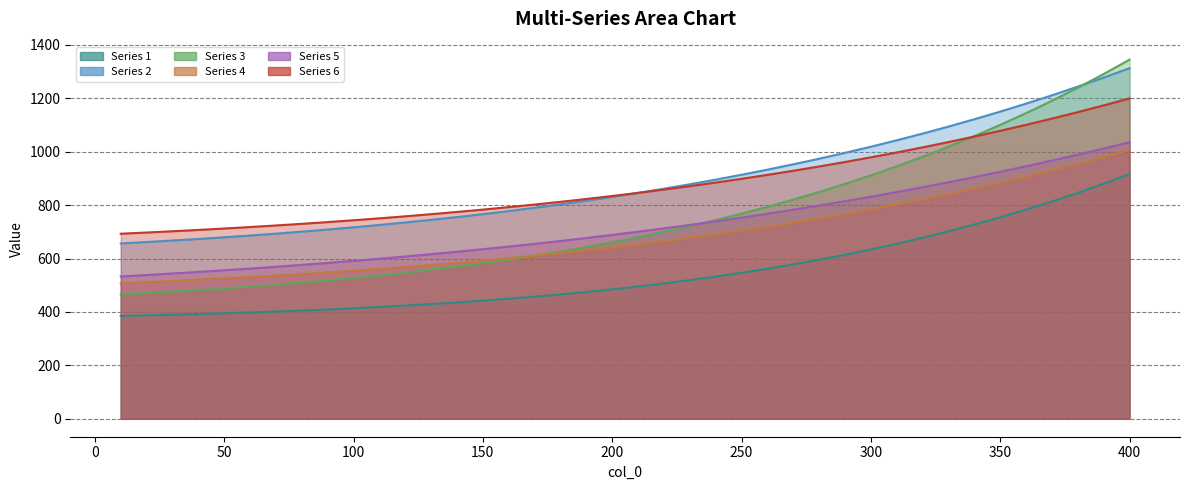

Reading left to right, list all the values displayed in this chart.

1: 10=385.1	20=387.2	30=389.6	40=392.2	50=395.1	60=398.2	70=401.6	80=405.3	90=409.3	100=413.7	110=418.5	120=423.7	130=429.3	140=435.5	150=442.2	160=449.4	170=457.2	180=465.7	190=474.9	200=484.7	210=495.4	220=506.8	230=519.2	240=532.4	250=546.6	260=561.8	270=578.1	280=595.6	290=614.2	300=634.1	310=655.3	320=677.8	330=701.8	340=727.3	350=754.4	360=783.2	370=813.6	380=845.9	390=880.1	400=916.3
2: 10=656.5	20=661.8	30=667.3	40=673.2	50=679.5	60=686.1	70=693.2	80=700.6	90=708.5	100=716.9	110=725.7	120=735.0	130=744.9	140=755.3	150=766.3	160=777.9	170=790.1	180=802.9	190=816.5	200=830.7	210=845.7	220=861.4	230=878.0	240=895.4	250=913.6	260=932.7	270=952.7	280=973.7	290=995.7	300=1018.7	310=1042.7	320=1067.8	330=1094.1	340=1121.5	350=1150.1	360=1180.0	370=1211.1	380=1243.6	390=1277.5	400=1312.7
3: 10=466.3	20=471.1	30=476.3	40=482.0	50=488.1	60=494.7	70=501.8	80=509.5	90=517.8	100=526.8	110=536.4	120=546.7	130=557.8	140=569.8	150=582.5	160=596.2	170=610.8	180=626.4	190=643.0	200=660.8	210=679.7	220=699.8	230=721.2	240=743.9	250=768.0	260=793.6	270=820.6	280=849.3	290=879.6	300=911.6	310=945.4	320=981.1	330=1018.8	340=1058.5	350=1100.3	360=1144.4	370=1190.7	380=1239.5	390=1290.8	400=1344.7
4: 10=507.6	20=511.6	30=516.0	40=520.6	50=525.4	60=530.6	70=536.0	80=541.8	90=547.9	100=554.4	110=561.2	120=568.4	130=575.9	140=584.0	150=592.4	160=601.3	170=610.6	180=620.5	190=630.9	200=641.7	210=653.2	220=665.2	230=677.8	240=691.0	250=704.9	260=719.4	270=734.7	280=750.6	290=767.3	300=784.7	310=802.9	320=821.9	330=841.8	340=862.5	350=884.1	360=906.6	370=930.1	380=954.6	390=980.1	400=1006.6
5: 10=532.9	20=538.3	30=543.9	40=549.8	50=556.0	60=562.4	70=569.2	80=576.2	90=583.6	100=591.2	110=599.3	120=607.6	130=616.3	140=625.4	150=634.9	160=644.7	170=655.0	180=665.7	190=676.8	200=688.4	210=700.4	220=712.9	230=725.9	240=739.4	250=753.4	260=767.9	270=782.9	280=798.6	290=814.8	300=831.6	310=848.9	320=867.0	330=885.6	340=904.9	350=924.9	360=945.6	370=967.0	380=989.1	390=1011.9	400=1035.6
6: 10=692.8	20=697.3	30=702.1	40=707.1	50=712.3	60=717.9	70=723.8	80=729.9	90=736.4	100=743.3	110=750.5	120=758.0	130=766.0	140=774.4	150=783.2	160=792.4	170=802.1	180=812.3	190=823.0	200=834.2	210=845.9	220=858.2	230=871.0	240=884.5	250=898.5	260=913.2	270=928.6	280=944.7	290=961.4	300=978.9	310=997.2	320=1016.2	330=1036.1	340=1056.7	350=1078.2	360=1100.6	370=1124.0	380=1148.2	390=1173.4	400=1199.6